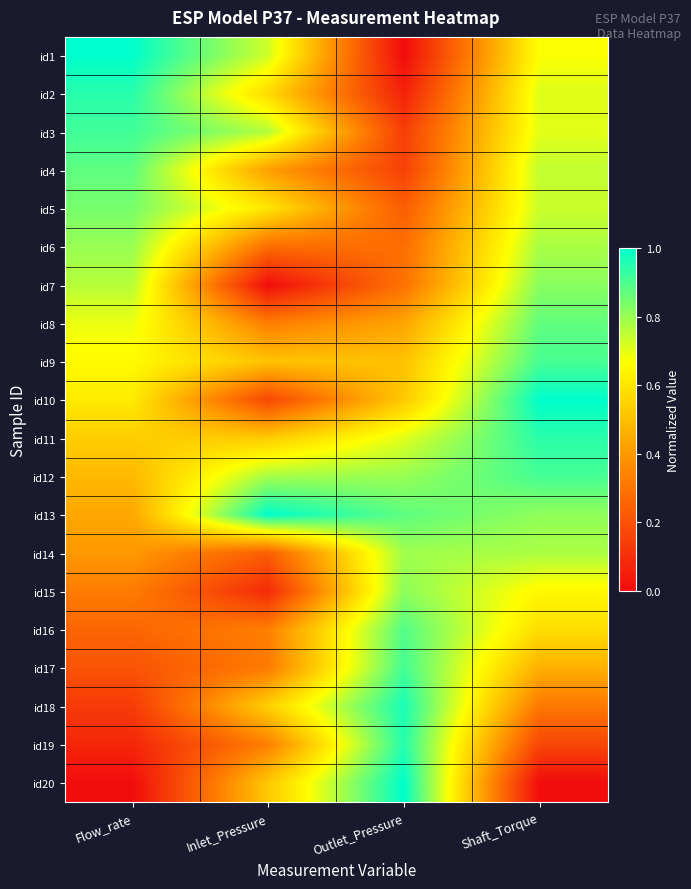

At Inlet_Pressure, list the series in order from smallest to largest.

id7, id15, id10, id14, id6, id17, id8, id16, id19, id4, id9, id20, id11, id18, id2, id5, id1, id3, id12, id13